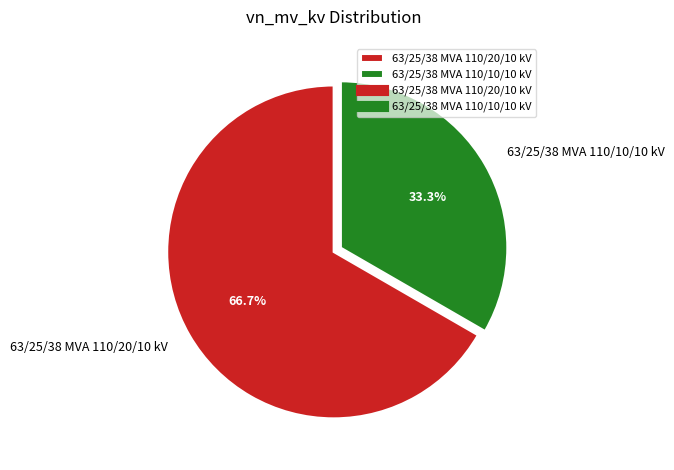

To the nearest percent, what is the combined percentage of 63/25/38 MVA 110/10/10 kV and 63/25/38 MVA 110/20/10 kV?

100%